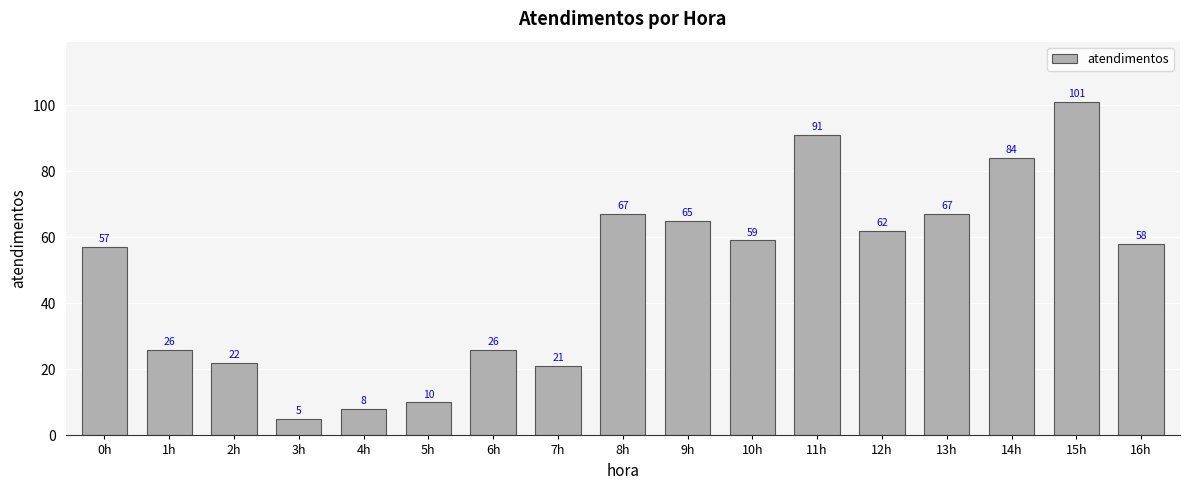

True or false: the data shows 91 at 0h.

False